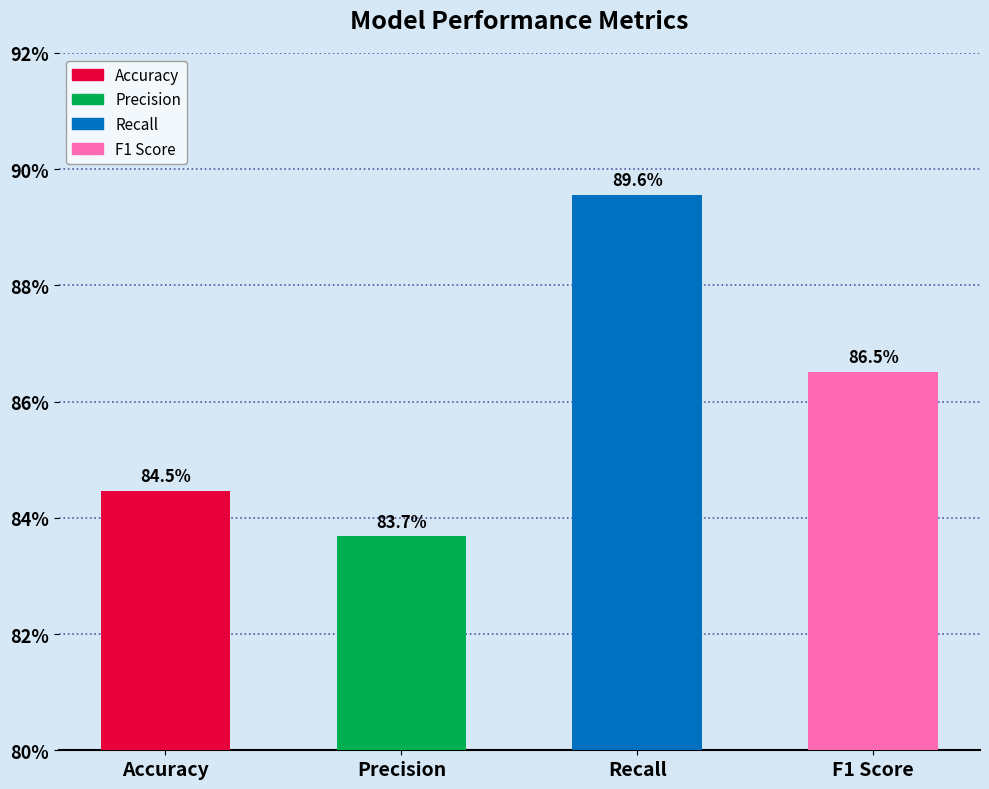

What is the label of the 2nd bar from the left?

Precision